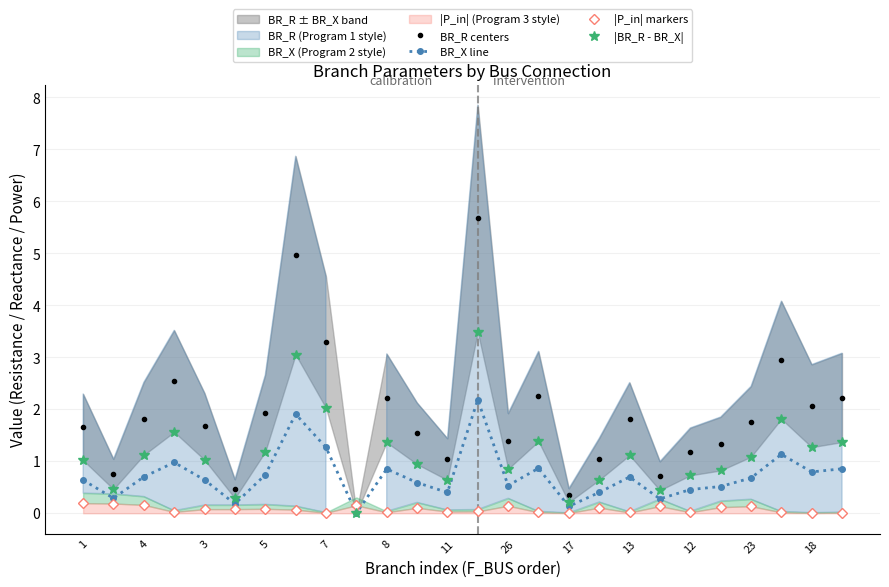

Reading left to right, list all the values displayed in this chart.

BR_R centers: 1.7	0.8	1.8	2.5	1.7	0.5	1.9	5.0	3.3	0.0	2.2	1.5	1.0	5.7	1.4	2.3	0.3	1.0	1.8	0.7	1.2	1.3	1.8	2.9	2.1	2.2
BR_X line: 0.6	0.3	0.7	1.0	0.6	0.2	0.7	1.9	1.3	0.0	0.9	0.6	0.4	2.2	0.5	0.9	0.1	0.4	0.7	0.3	0.5	0.5	0.7	1.1	0.8	0.9
|P_in| markers: 0.2	0.2	0.2	0.0	0.1	0.1	0.1	0.1	0.0	0.2	0.0	0.1	0.0	0.0	0.1	0.0	0.0	0.1	0.0	0.1	0.0	0.1	0.1	0.0	0.0	0.0
|BR_R - BR_X|: 1.0	0.5	1.1	1.6	1.0	0.3	1.2	3.1	2.0	0.0	1.4	0.9	0.6	3.5	0.9	1.4	0.2	0.6	1.1	0.4	0.7	0.8	1.1	1.8	1.3	1.4